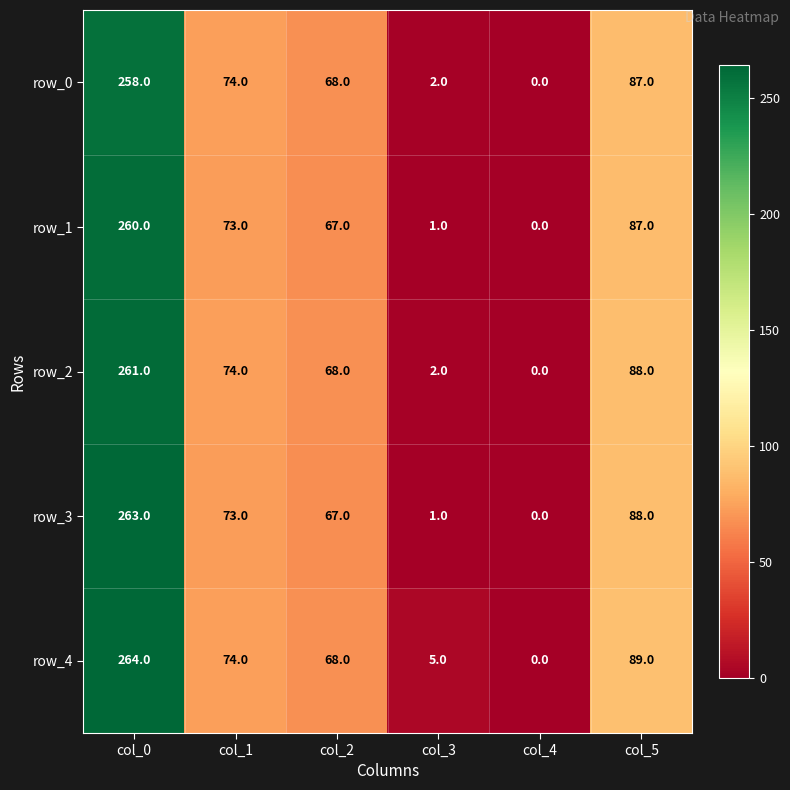

Reading right to left, extract all data points from this chart.

row_0: 87	0	2	68	74	258
row_1: 87	0	1	67	73	260
row_2: 88	0	2	68	74	261
row_3: 88	0	1	67	73	263
row_4: 89	0	5	68	74	264